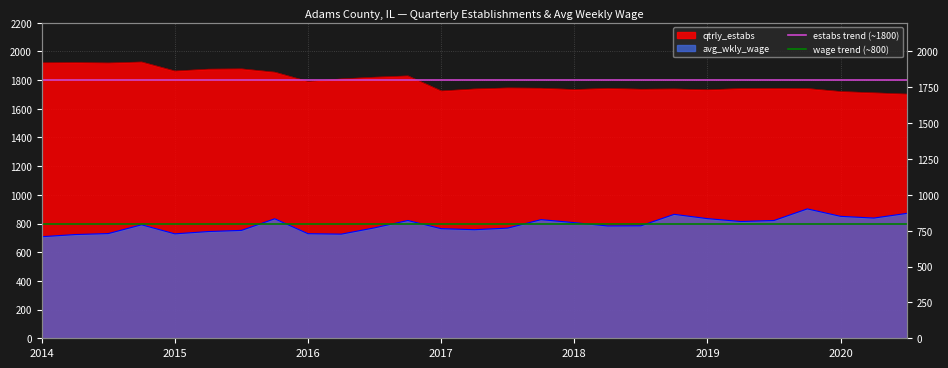

At which label is wage trend (~800) closest to 800?

2014